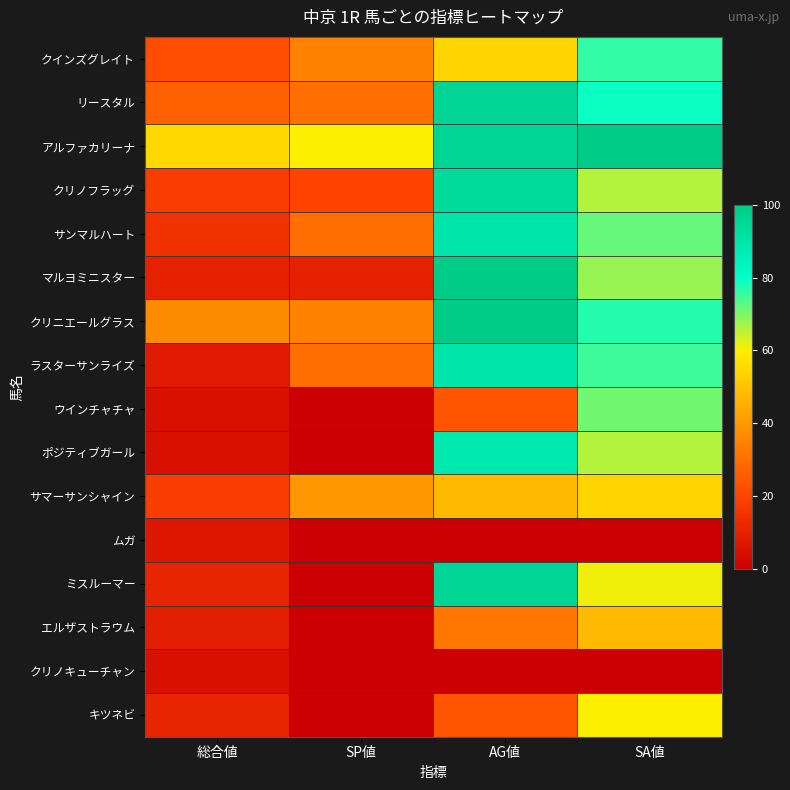

Which category has the lowest value across all series?

SP値